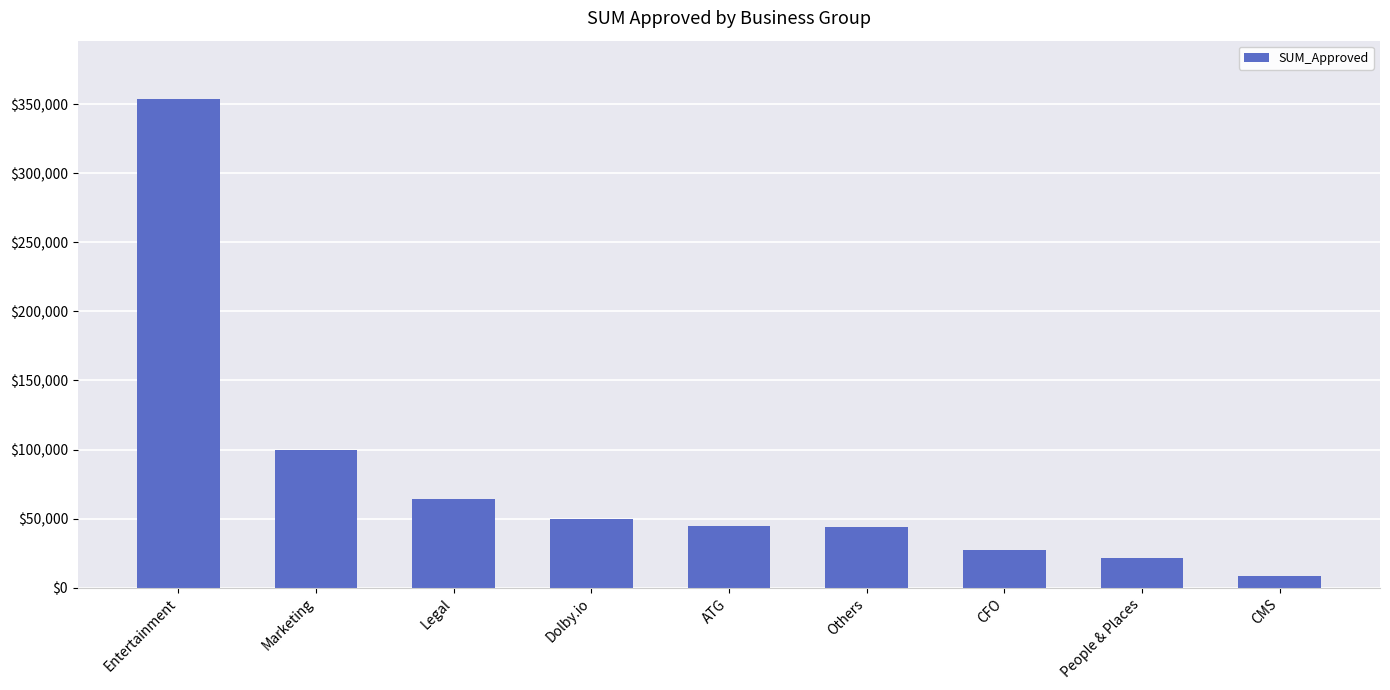

What is the sum of all values?

712248.4